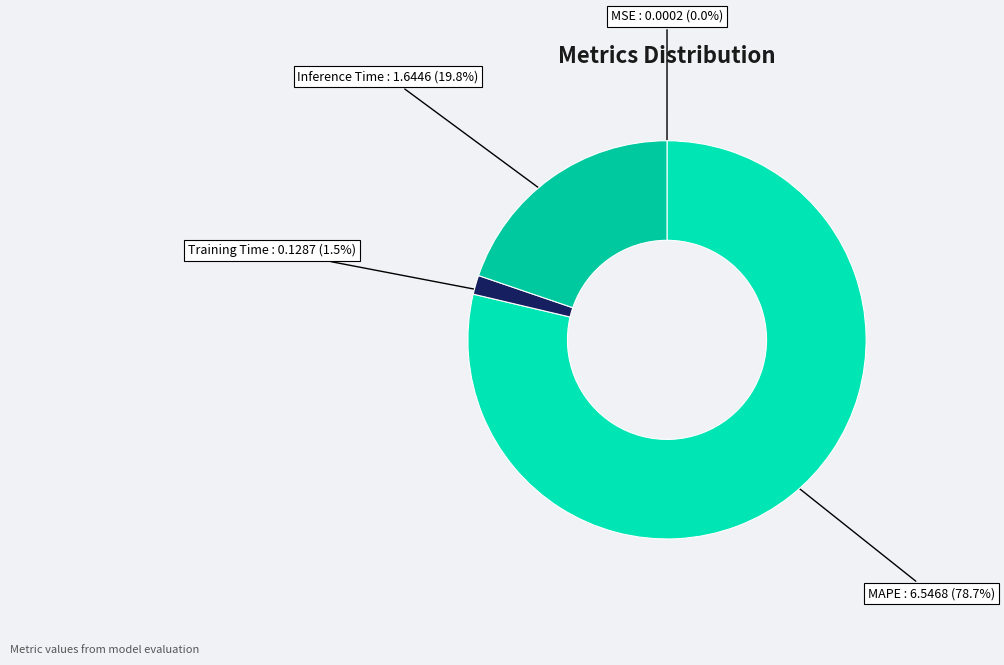

Which category has the biggest portion of the pie?

MAPE